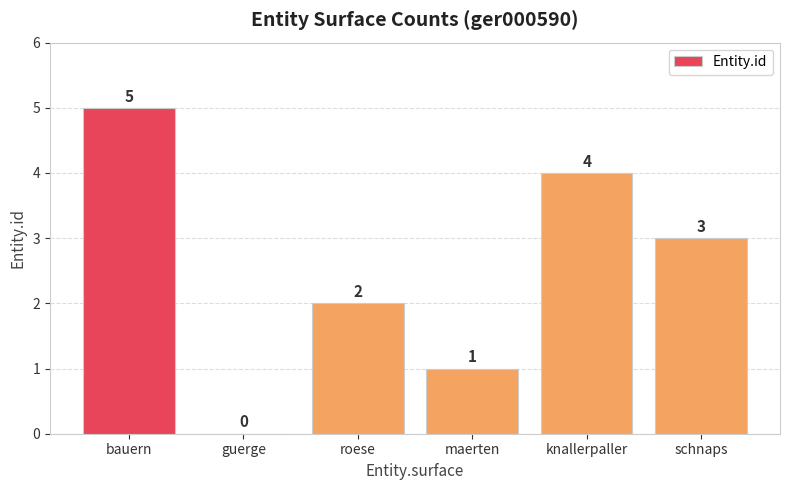

What is the change in value from roese to knallerpaller?

+2